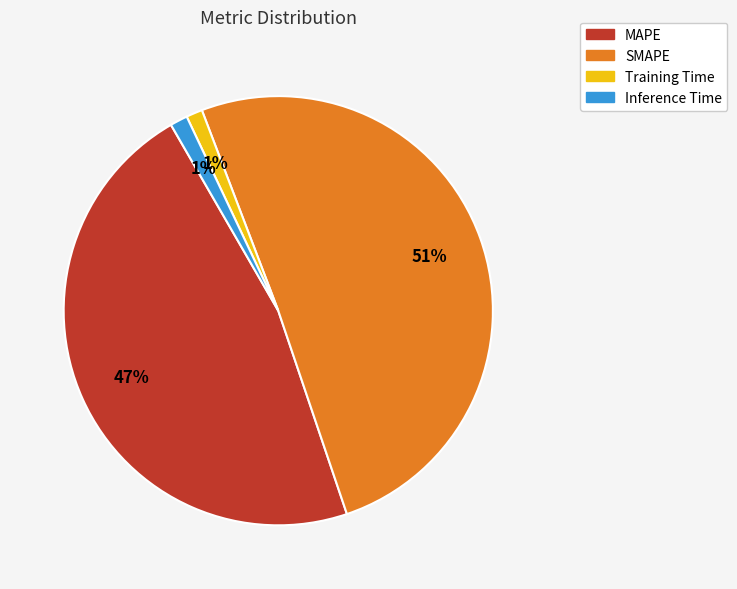

True or false: Inference Time accounts for 1% of the total.

True